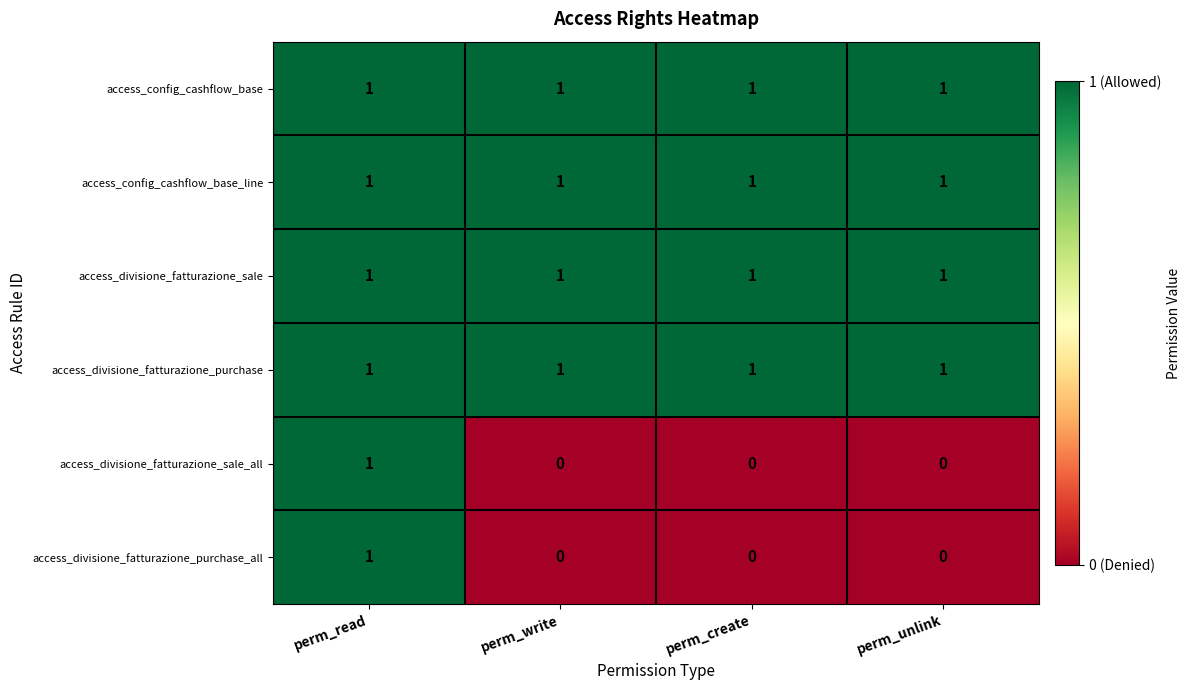

What is the sum of all access_config_cashflow_base_line values?

4